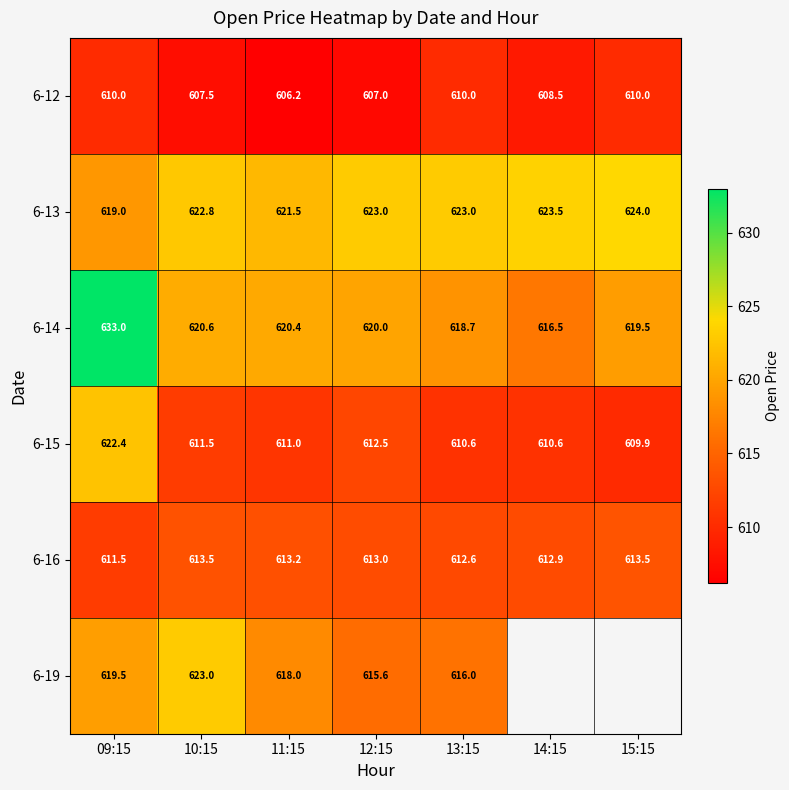

What is the spread (max minus min) of values at 11:15?

15.3